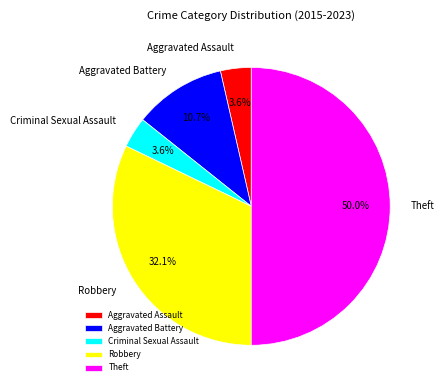

What is the largest slice in the pie chart?

Theft